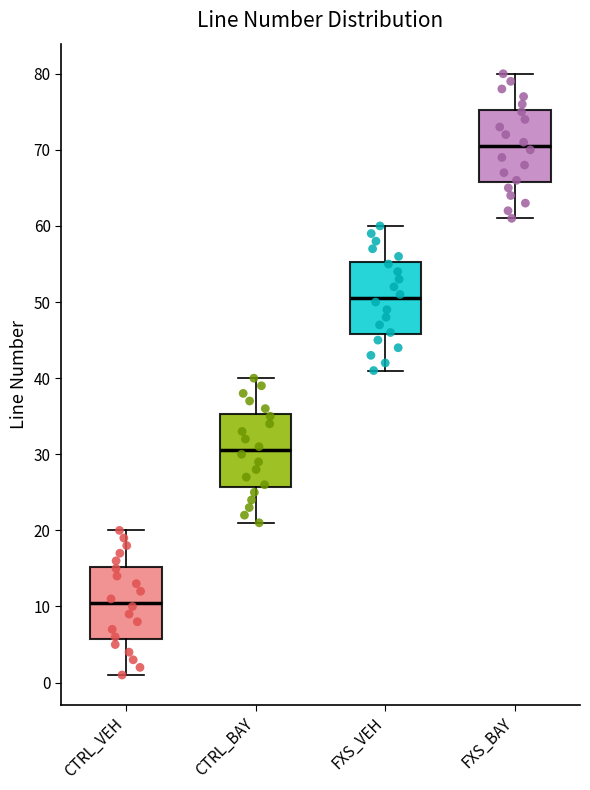

Reading left to right, read every box against the y-axis: the position of its median line, the range the box covers, and the ends of its whiskers. The values are not printed on the chart, so give them approximately, as read against the axis.

CTRL_VEH: median 11, box 6 to 15, whiskers 1 to 20
CTRL_BAY: median 31, box 26 to 35, whiskers 21 to 40
FXS_VEH: median 51, box 46 to 55, whiskers 41 to 60
FXS_BAY: median 71, box 66 to 75, whiskers 61 to 80